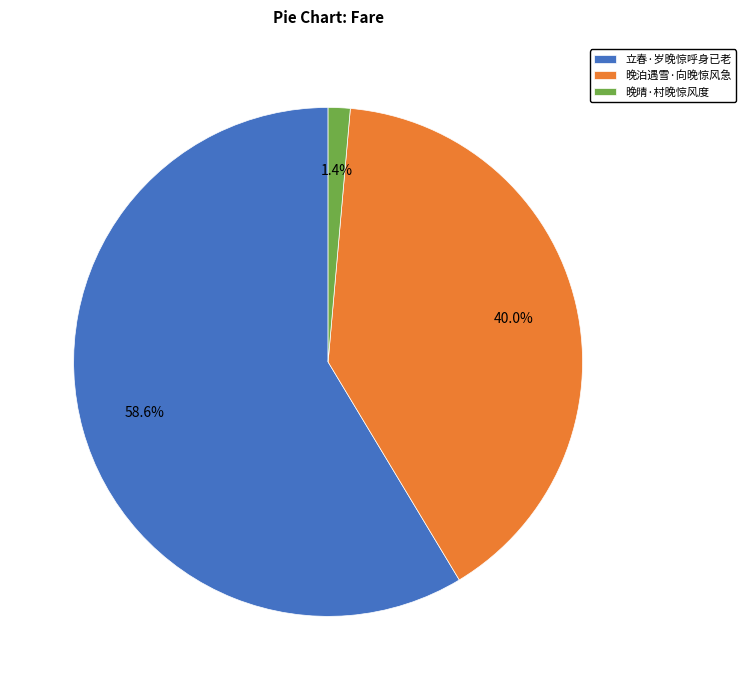

To the nearest percent, what is the average slice percentage?

33%